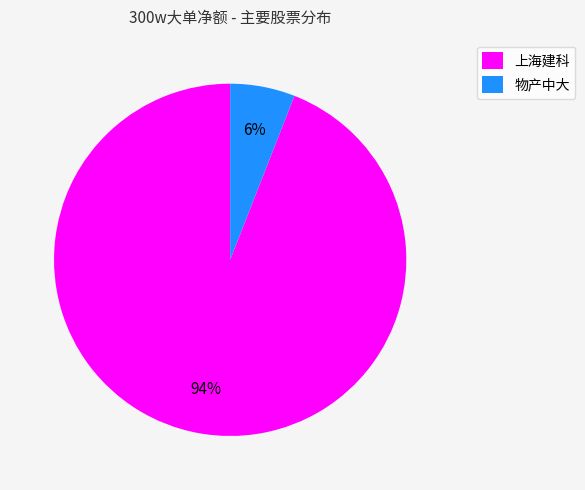

Between 物产中大 and 上海建科, which is larger?

上海建科